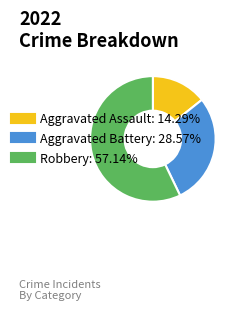

Combined, do Robbery and Aggravated Assault account for over 50%?

Yes